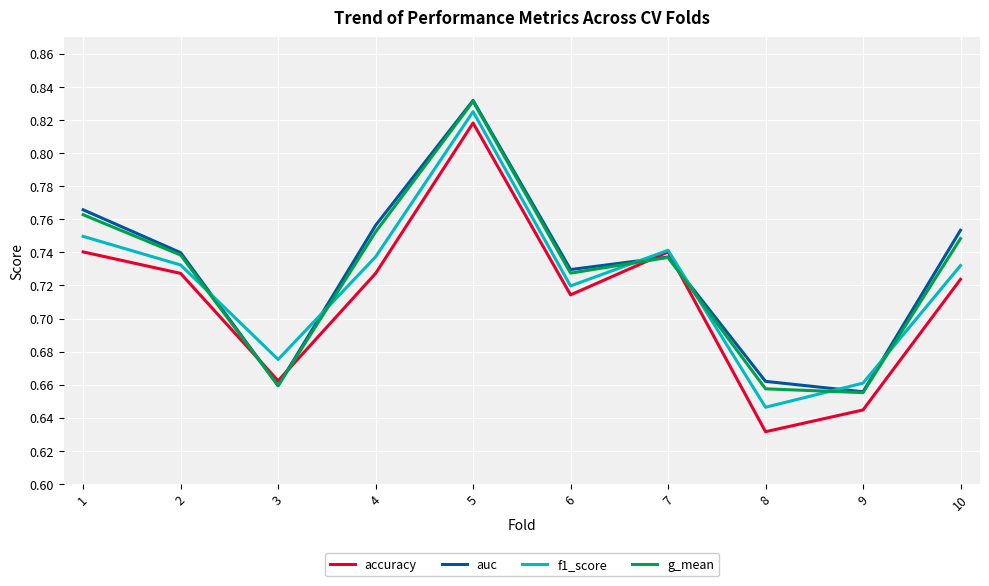

Where do auc and accuracy first cross each other?

2 and 3